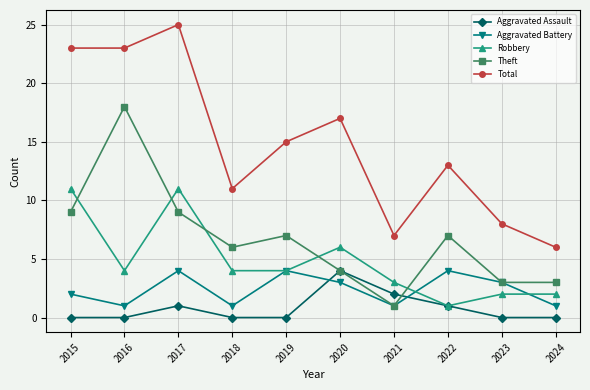

Is it true that Aggravated Assault equals 1 at 2022?

True